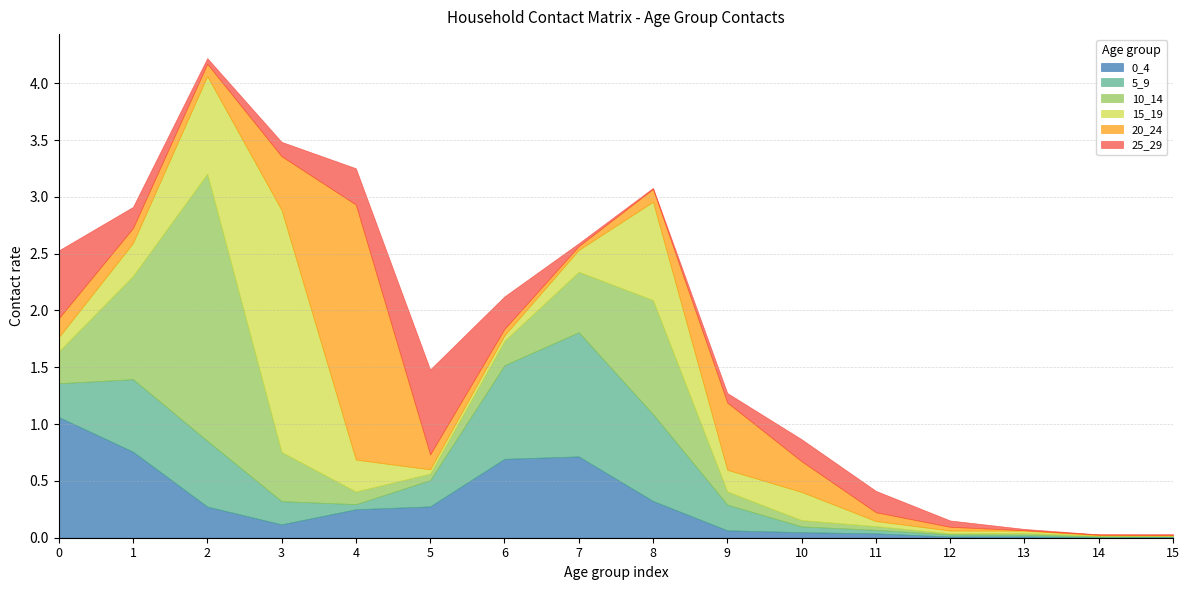

At which label does 25_29 reach its minimum?

14